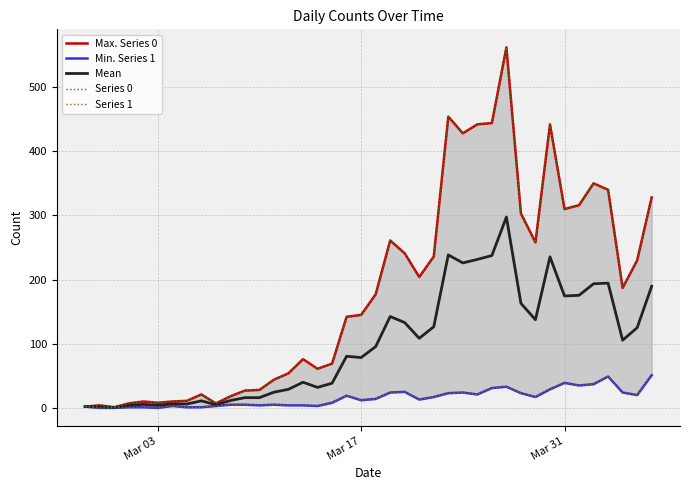

What is the maximum value for Mean?

297.5